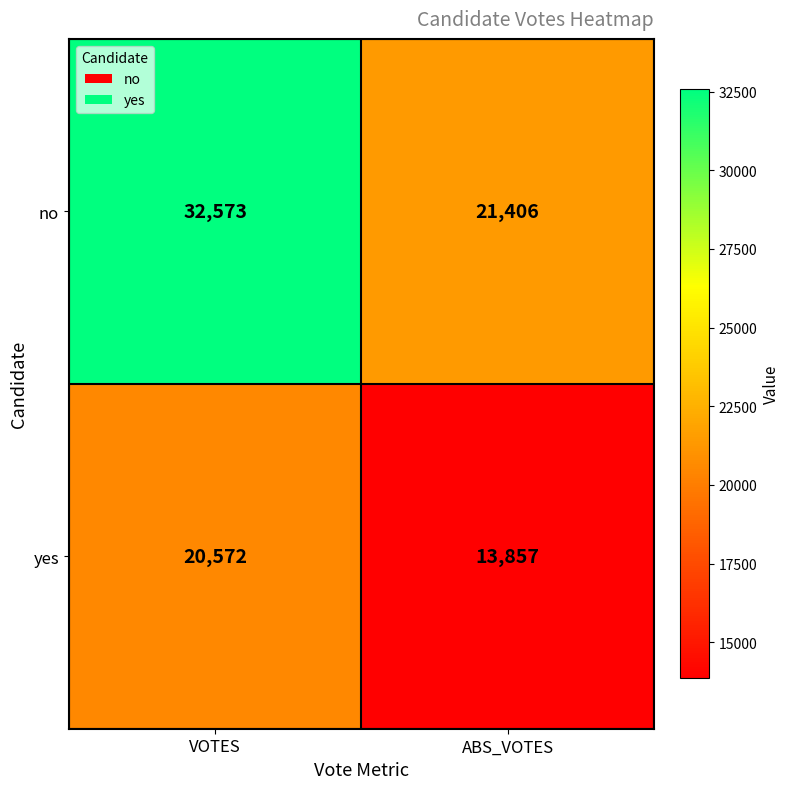

What is the minimum value shown in the chart?

13857